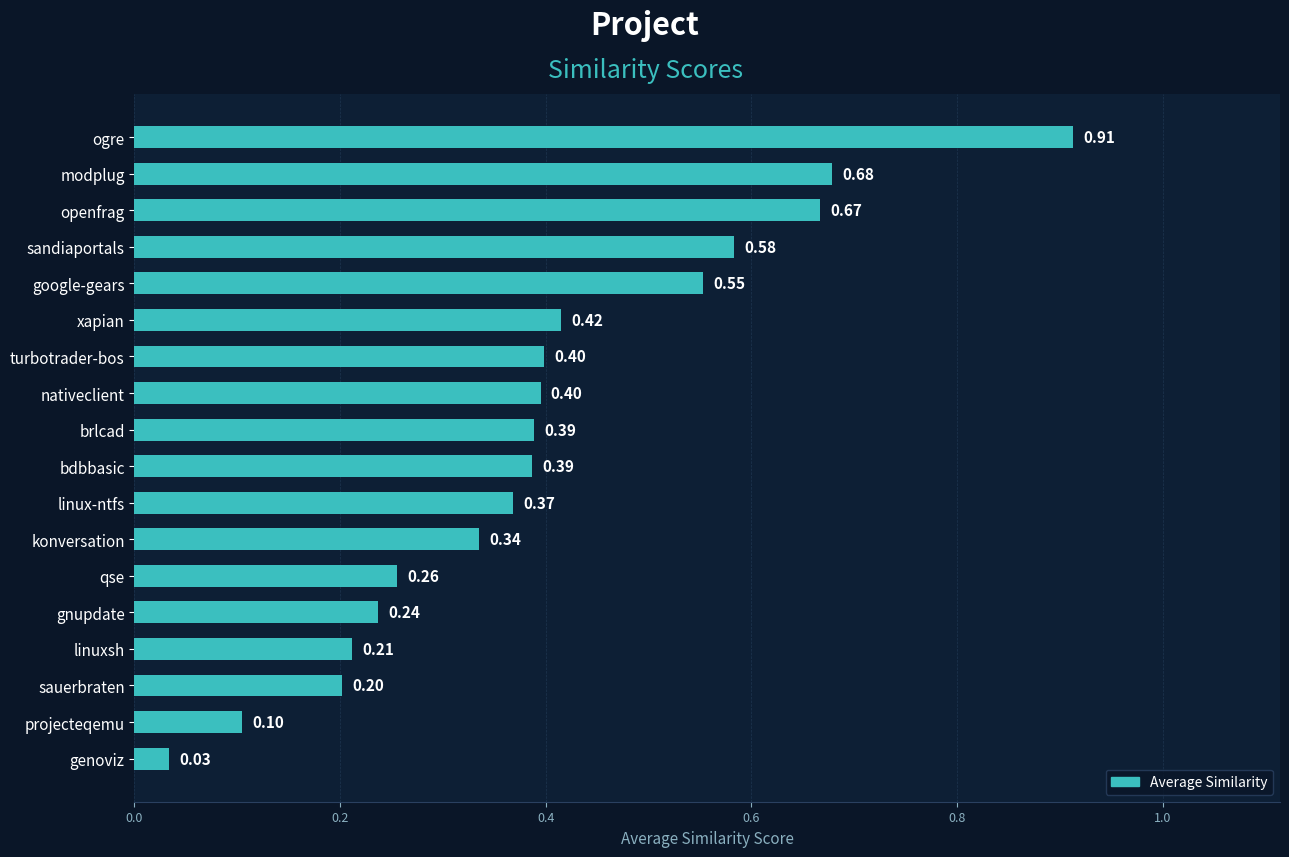

Where is the data nearest to the value 0?

genoviz